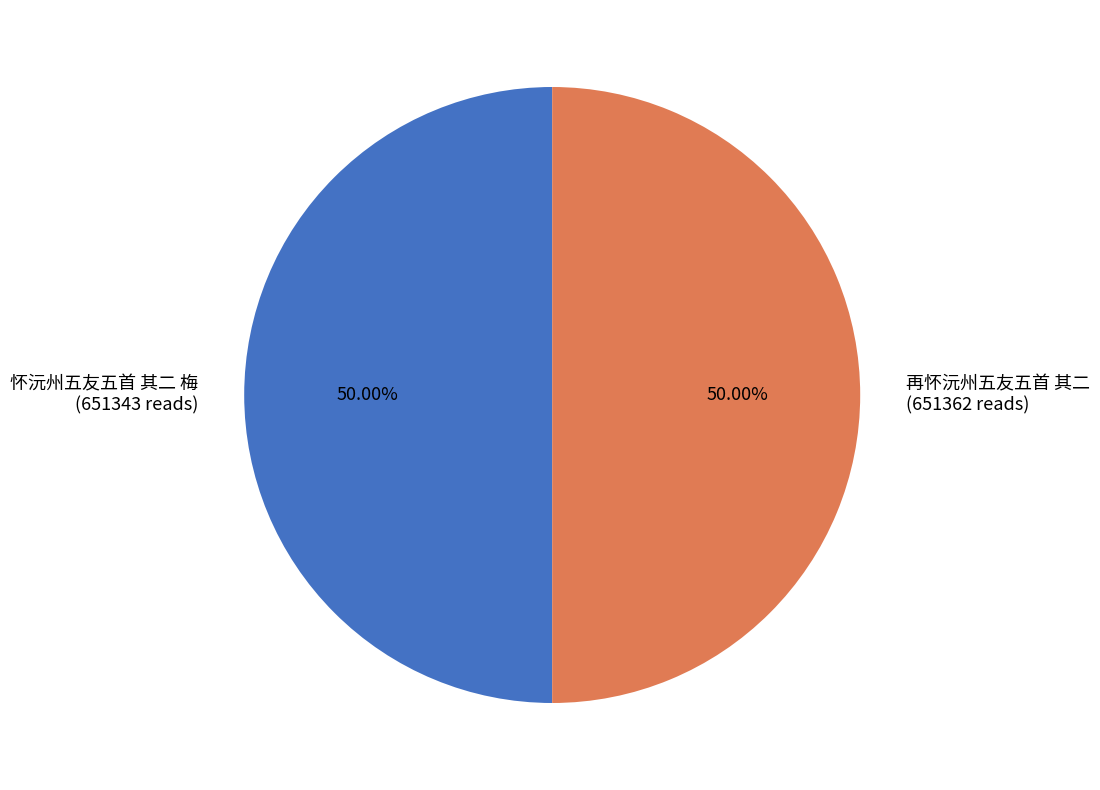

What percentage is the 怀沅州五友五首 其二 梅 slice, to the nearest percent?

50%